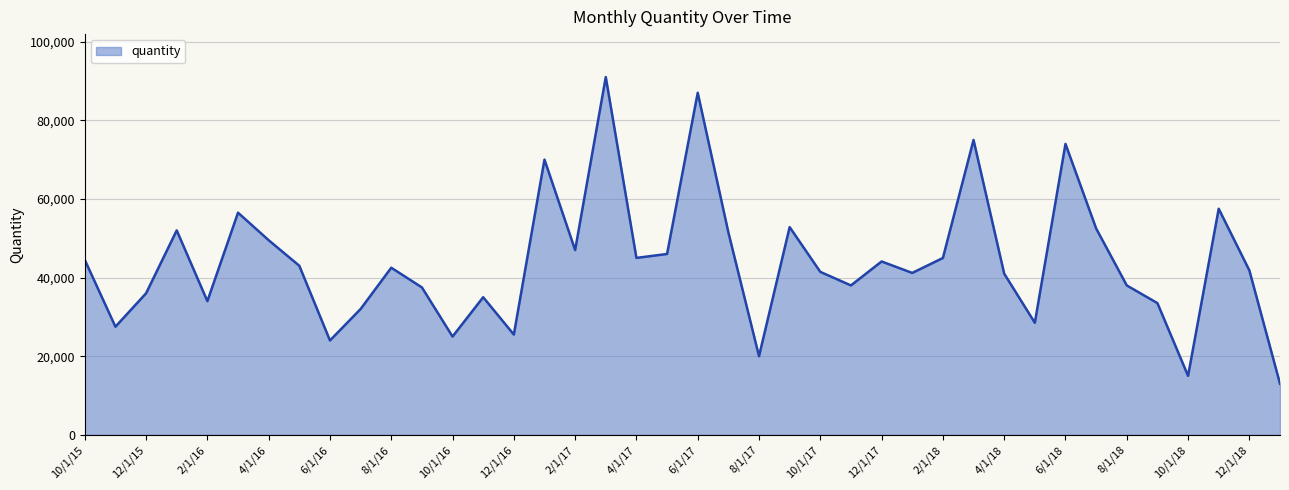

What is the difference between the second highest and minimum values?

74000.0